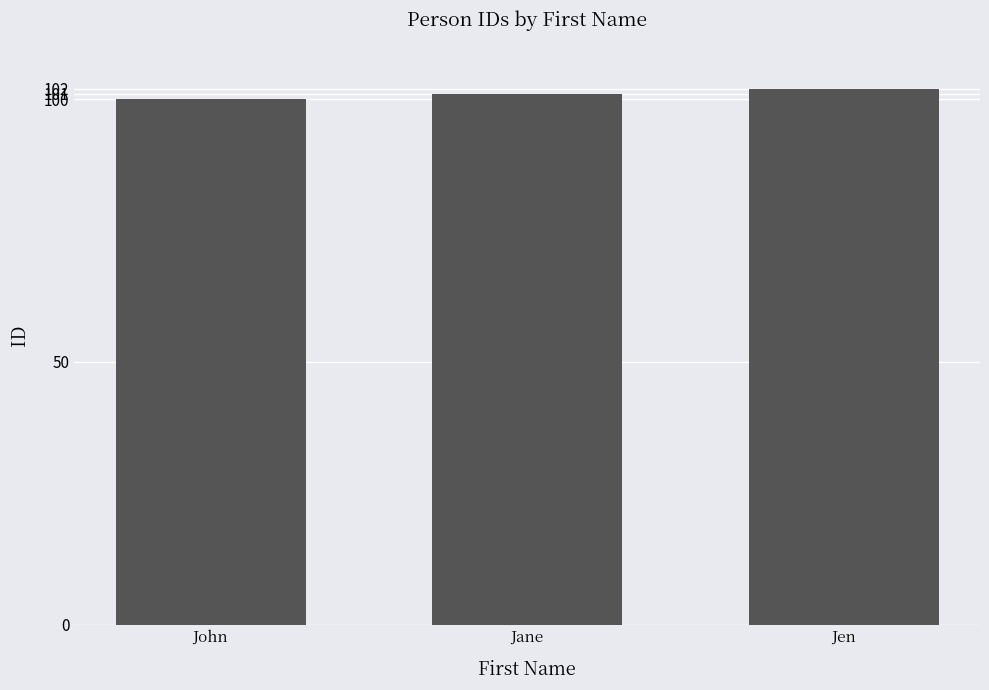

What is the change in value from Jane to Jen?

+1